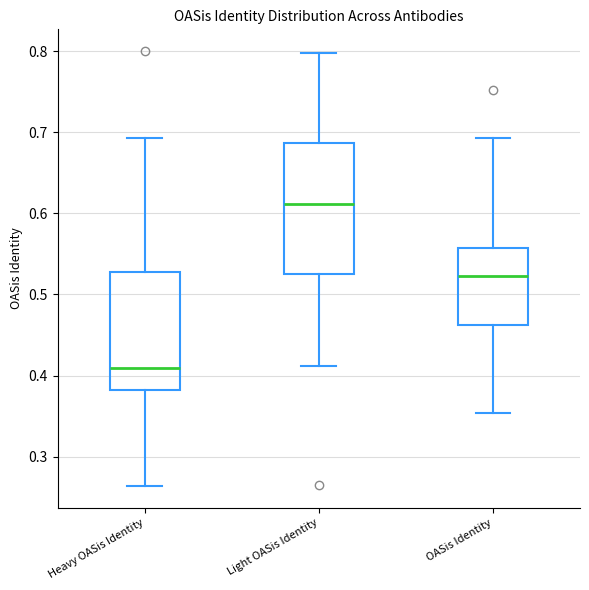

Reading left to right, read every box against the y-axis: the position of its median line, the range the box covers, and the ends of its whiskers. The values are not printed on the chart, so give them approximately, as read against the axis.

Heavy OASis Identity: median 0.41, box 0.38 to 0.53, whiskers 0.26 to 0.69
Light OASis Identity: median 0.61, box 0.53 to 0.69, whiskers 0.41 to 0.80
OASis Identity: median 0.52, box 0.46 to 0.56, whiskers 0.35 to 0.69